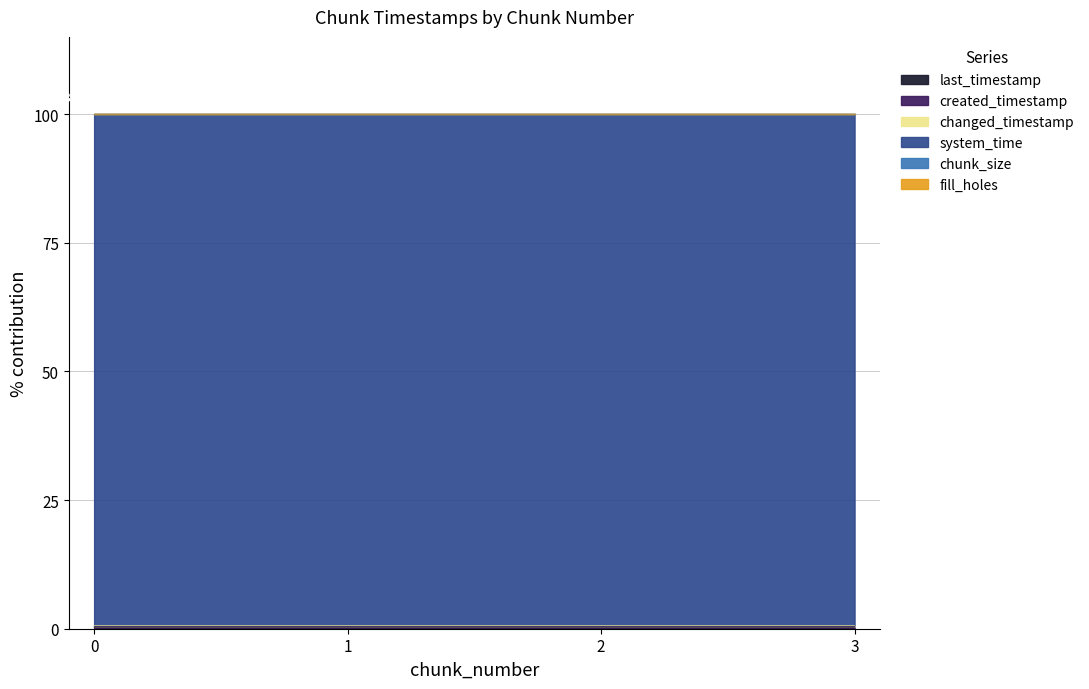

How many lines are shown in the chart?

6